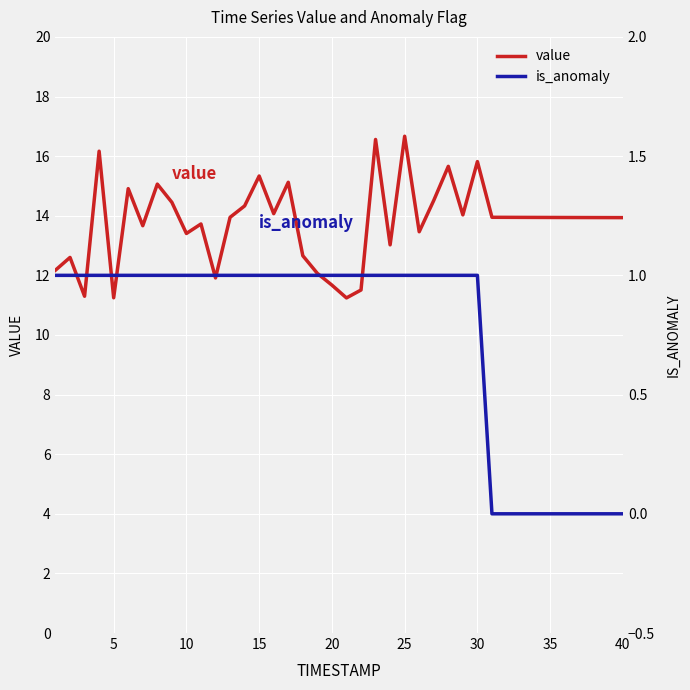

Which series has the widest spread of values?

value